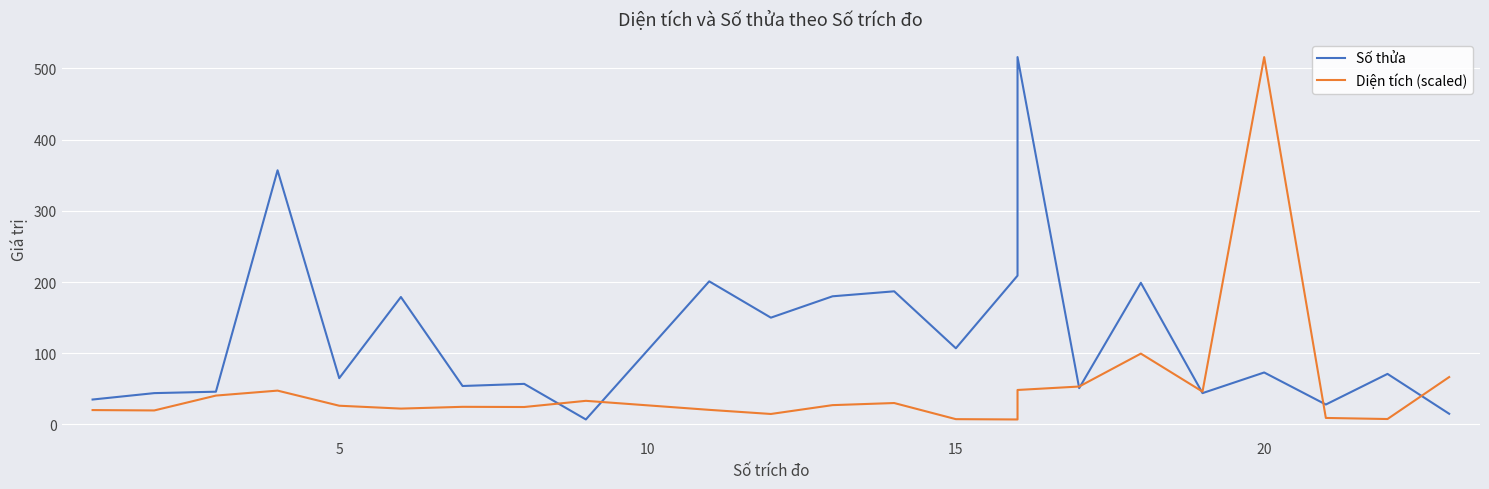

Reading right to left, extract all data points from this chart.

Số thửa: 15.0	71.0	28.0	73.0	44.0	199.0	51.0	516.0	209.0	107.0	187.0	180.0	150.0	201.0	7.0	57.0	54.0	179.0	65.0	357.0	46.0	44.0	35.0
Diện tích (scaled): 66.6	7.6	9.1	516.0	46.1	99.5	53.3	48.4	7.0	7.4	30.1	27.1	14.7	20.5	33.2	24.5	24.8	22.3	26.3	47.5	40.5	19.7	20.2